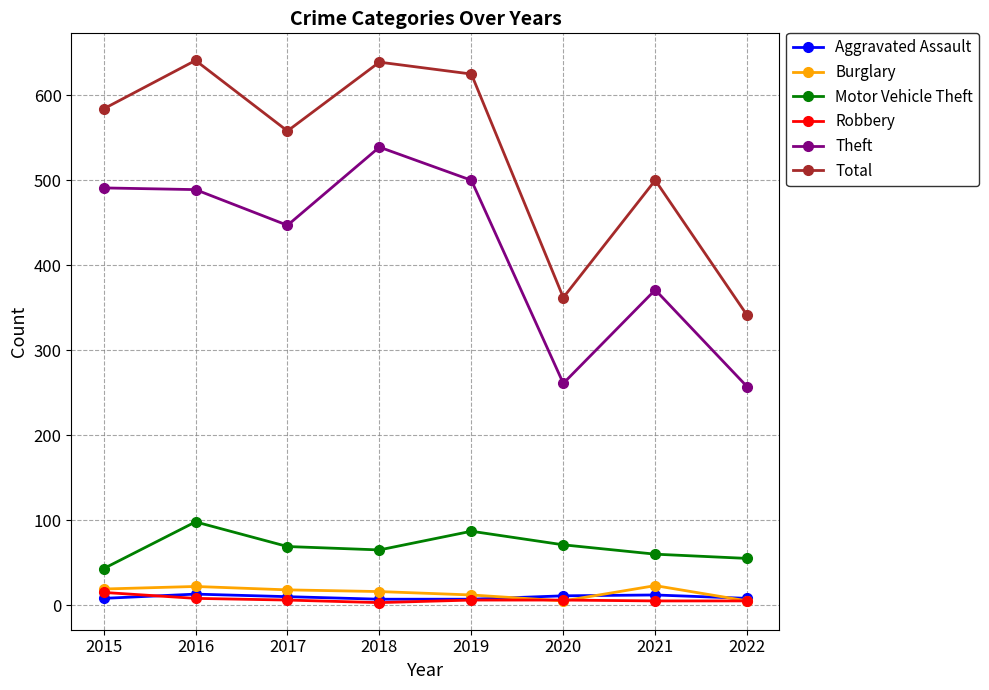

Between 2021 and 2022, which series saw the biggest shift?

Total